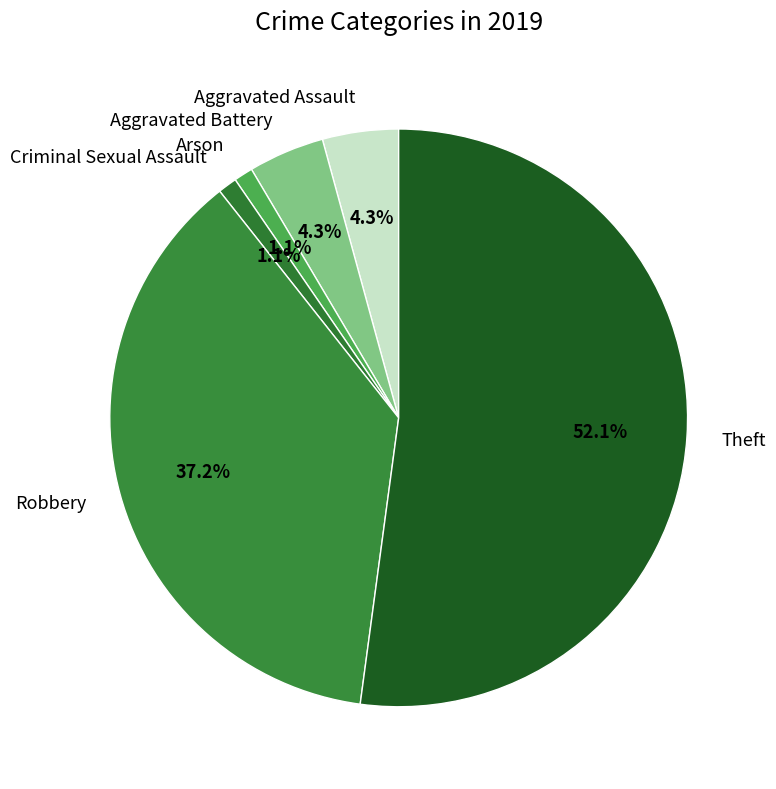

To the nearest percent, what is the average slice percentage?

17%